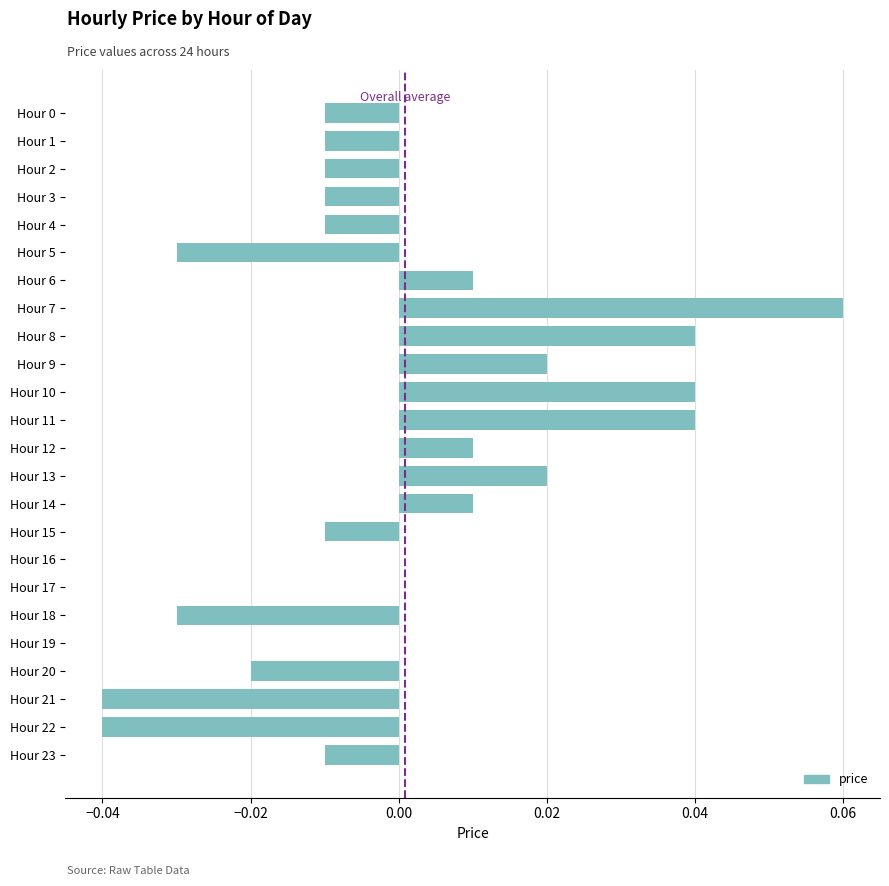

The chart shows a value of 0.1 at Hour 17. True or false?

False